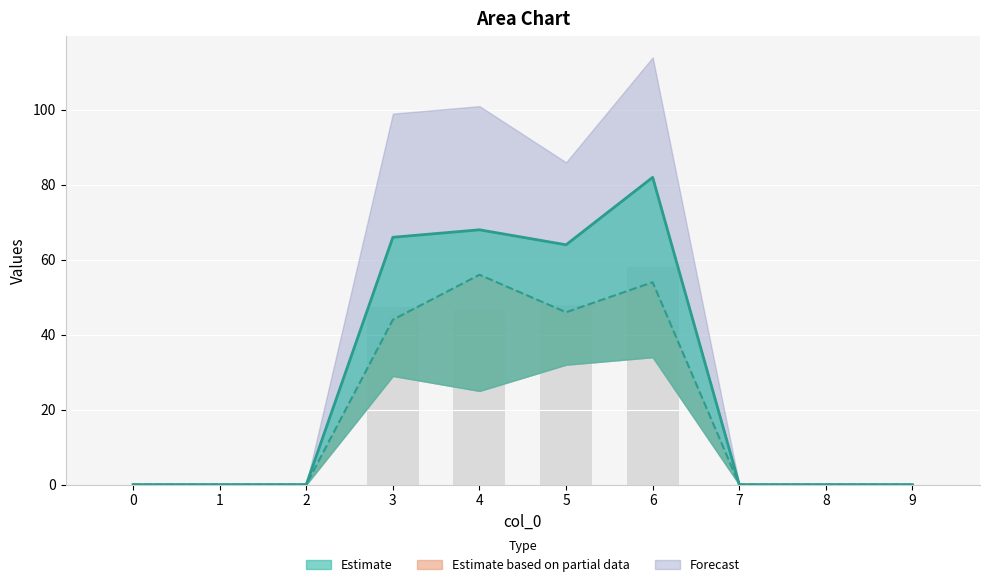

How many positive values are there?

4